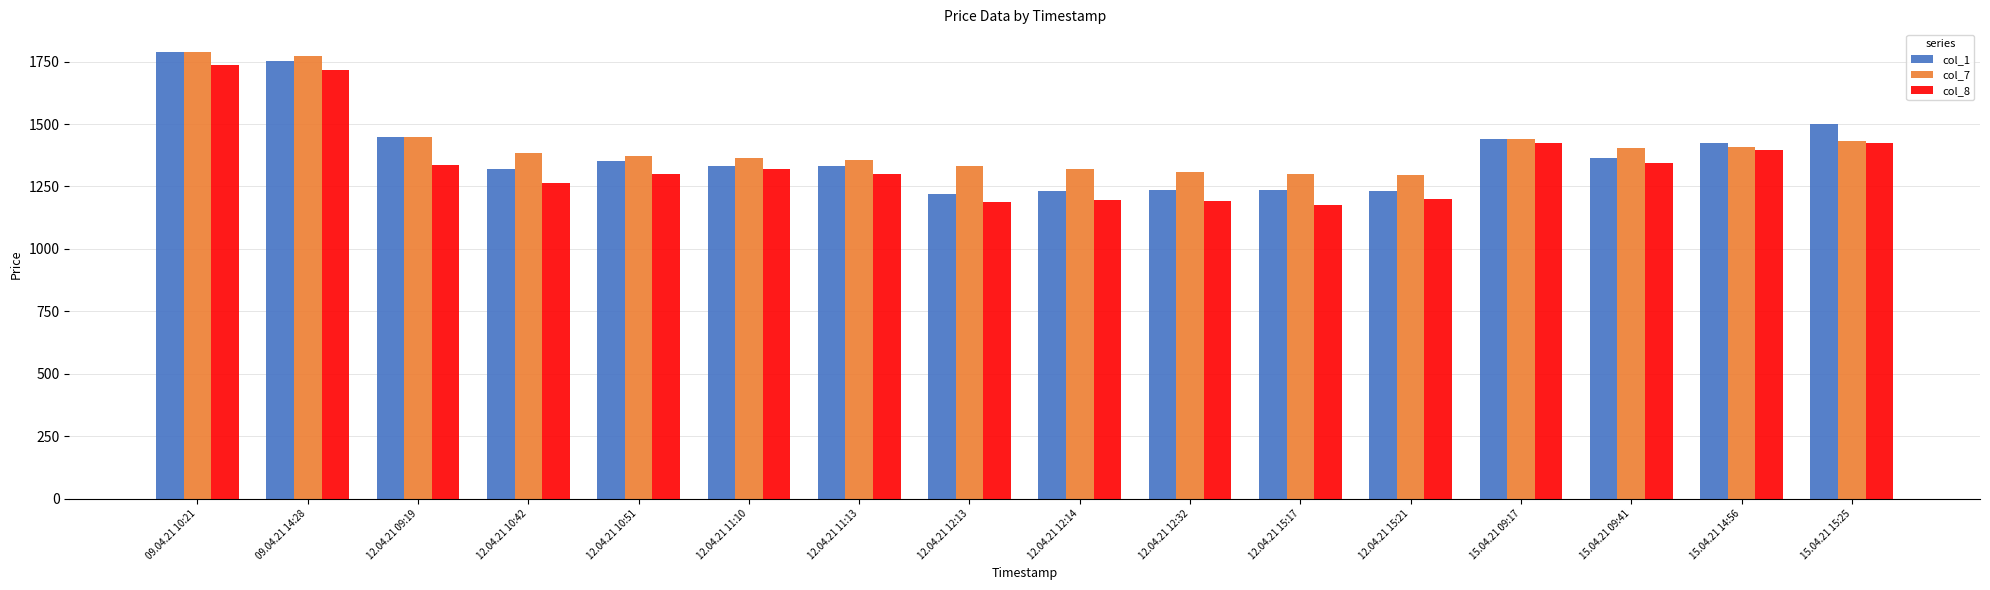

Rank the series by their average value, from lowest to highest.

col_8, col_1, col_7